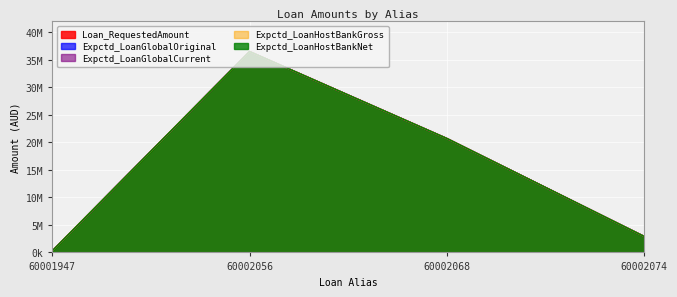

Reading left to right, list all the values displayed in this chart.

Loan_RequestedAmount: 60001947=275750	60002056=36500000	60002068=20700000	60002074=2900000
Expctd_LoanGlobalOriginal: 60001947=275750	60002056=36500000	60002068=20700000	60002074=2900000
Expctd_LoanGlobalCurrent: 60001947=275750	60002056=36500000	60002068=20700000	60002074=2900000
Expctd_LoanHostBankGross: 60001947=275750	60002056=36500000	60002068=20700000	60002074=2900000
Expctd_LoanHostBankNet: 60001947=275750	60002056=36500000	60002068=20700000	60002074=2900000